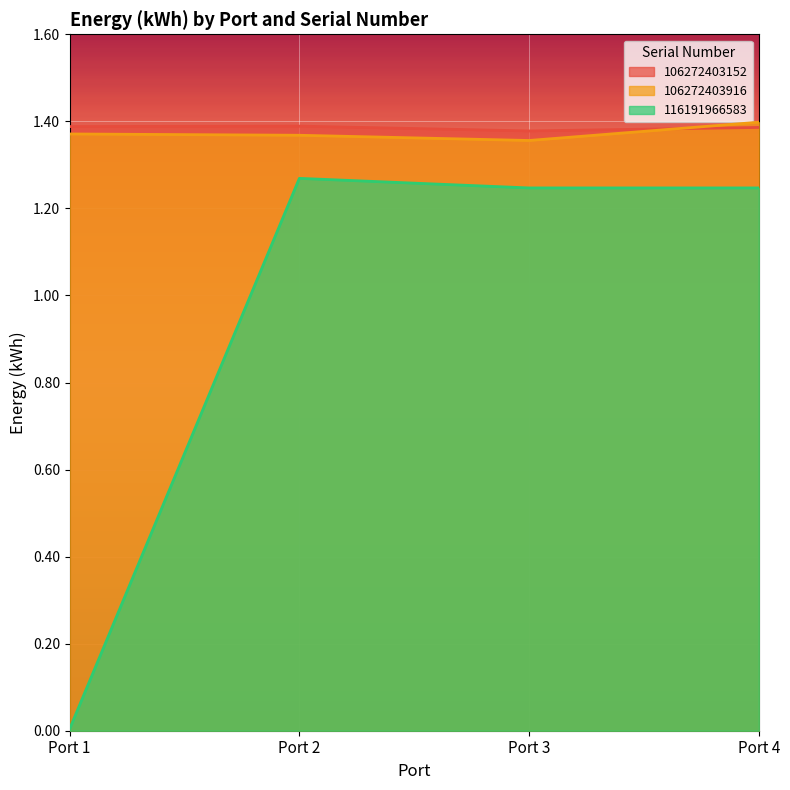

Reading left to right, list all the values displayed in this chart.

106272403152: Port 1=1.4	Port 2=1.4	Port 3=1.4	Port 4=1.4
106272403916: Port 1=1.4	Port 2=1.4	Port 3=1.4	Port 4=1.4
116191966583: Port 1=0.0	Port 2=1.3	Port 3=1.2	Port 4=1.2